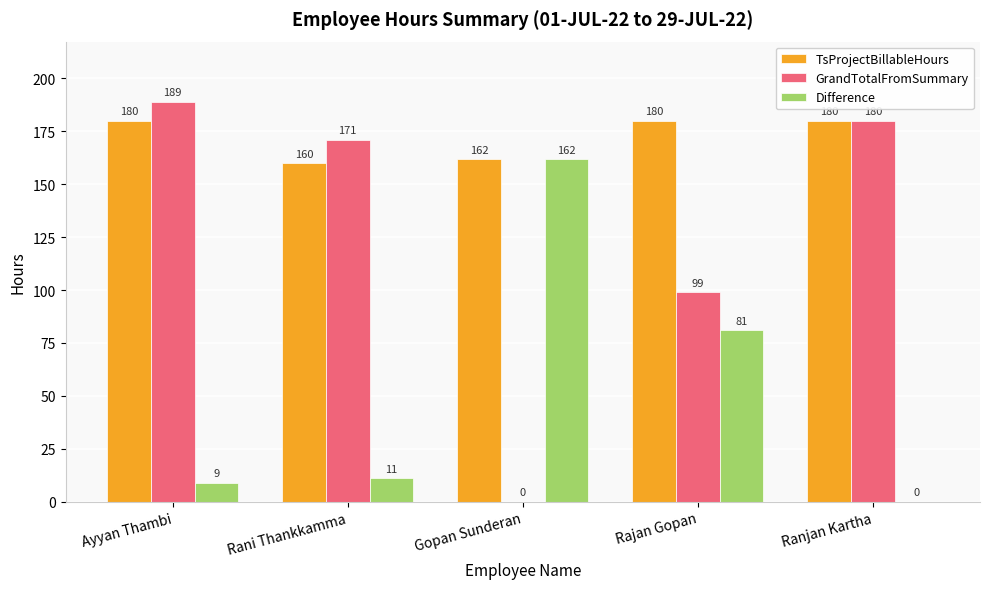

Which label corresponds to the largest value in the chart?

Ayyan Thambi